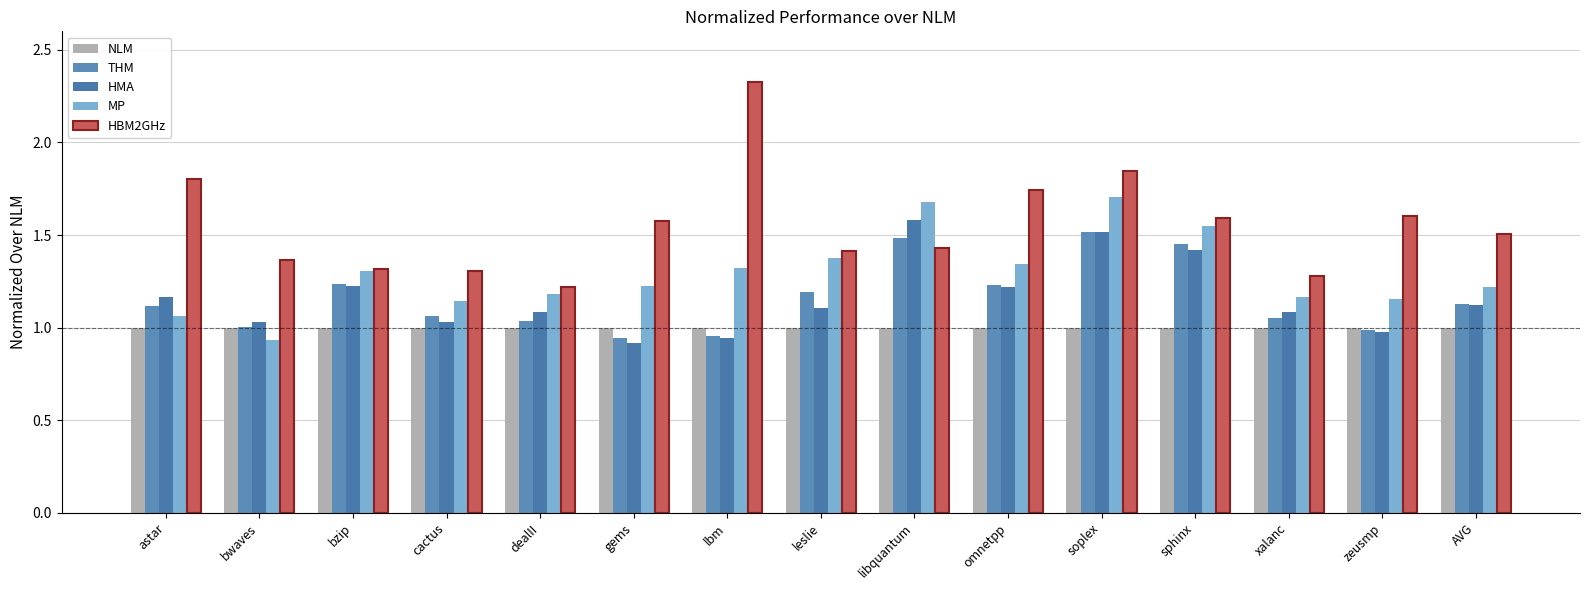

What is the label of the 12th bar from the right?

cactus